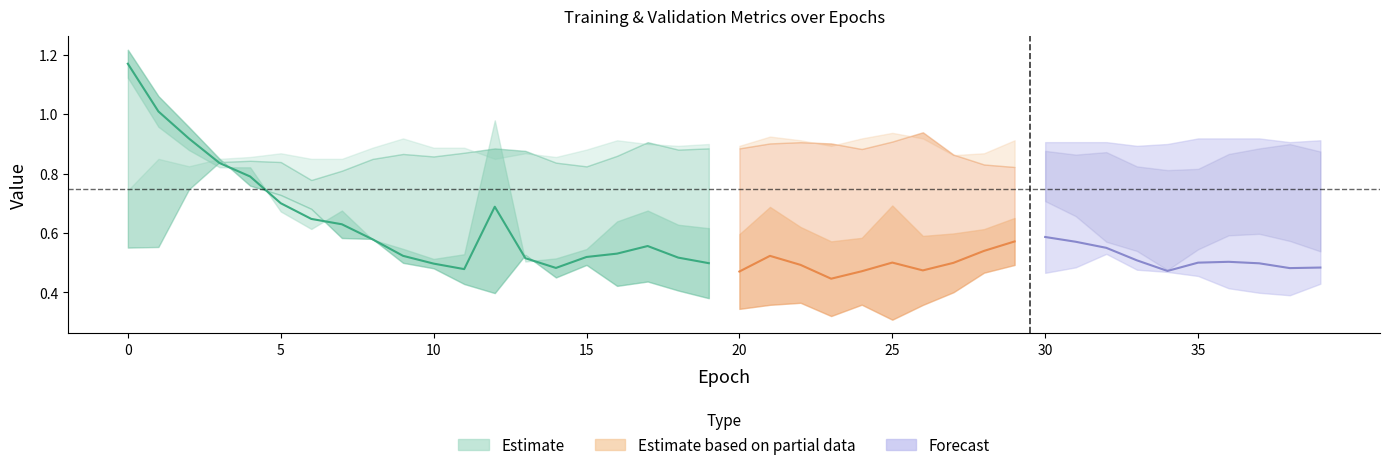

Is this an area chart (filled region under the line)?

No